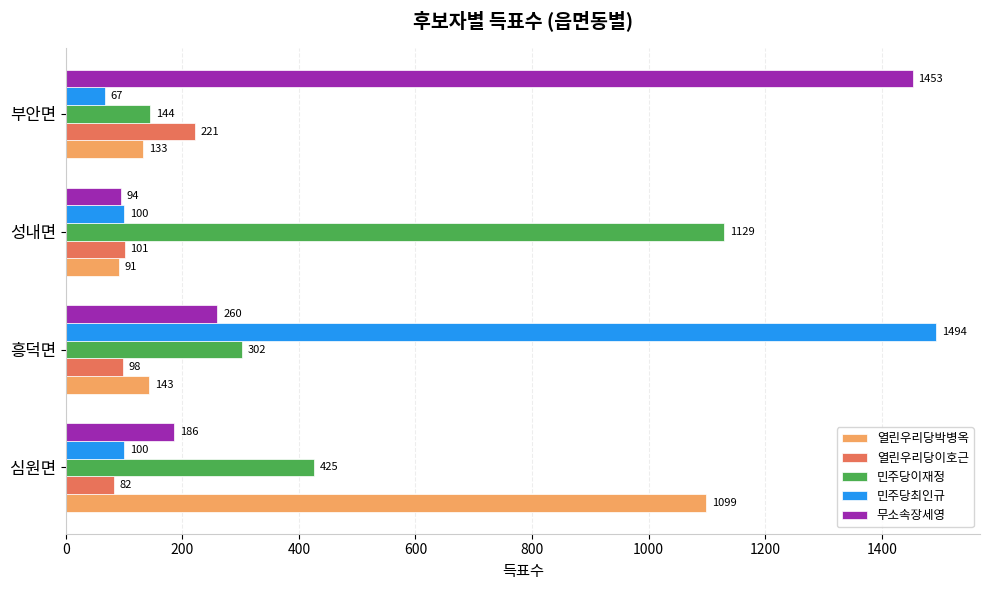

What is the minimum value shown in the chart?

67